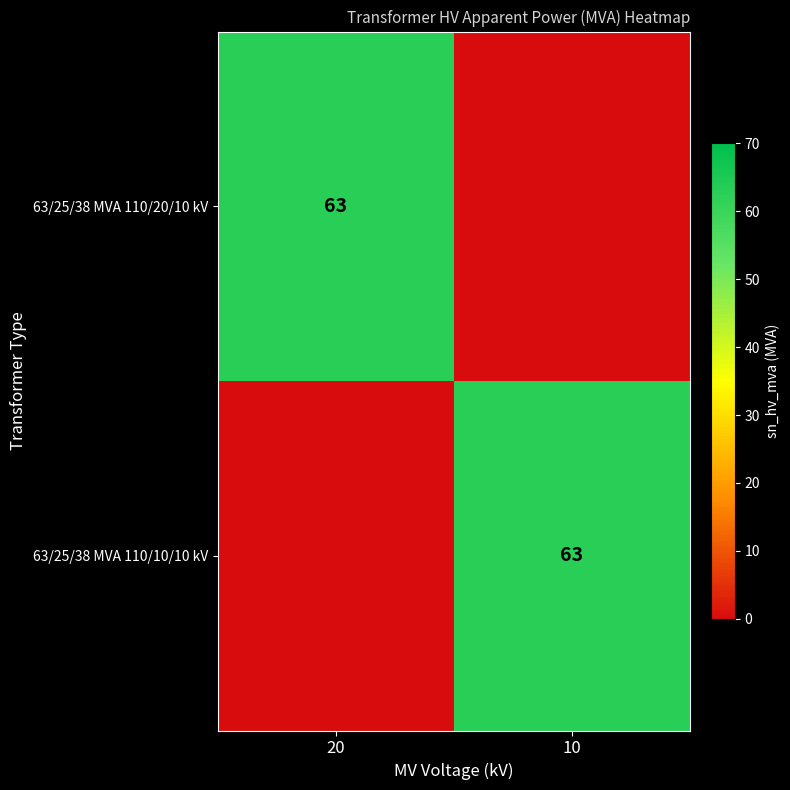

Is it true that 63/25/38 MVA 110/20/10 kV equals 63 at 20?

True